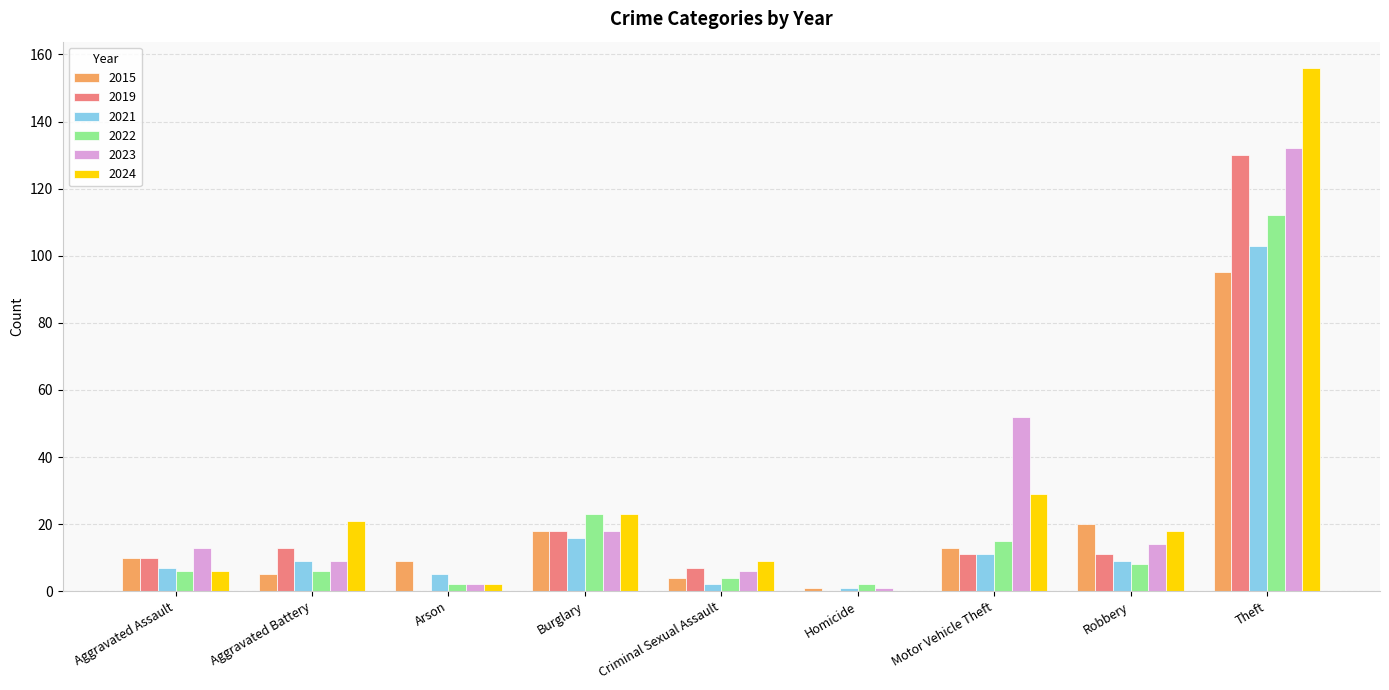

True or false: 2024 has a value of -52 at Homicide.

False